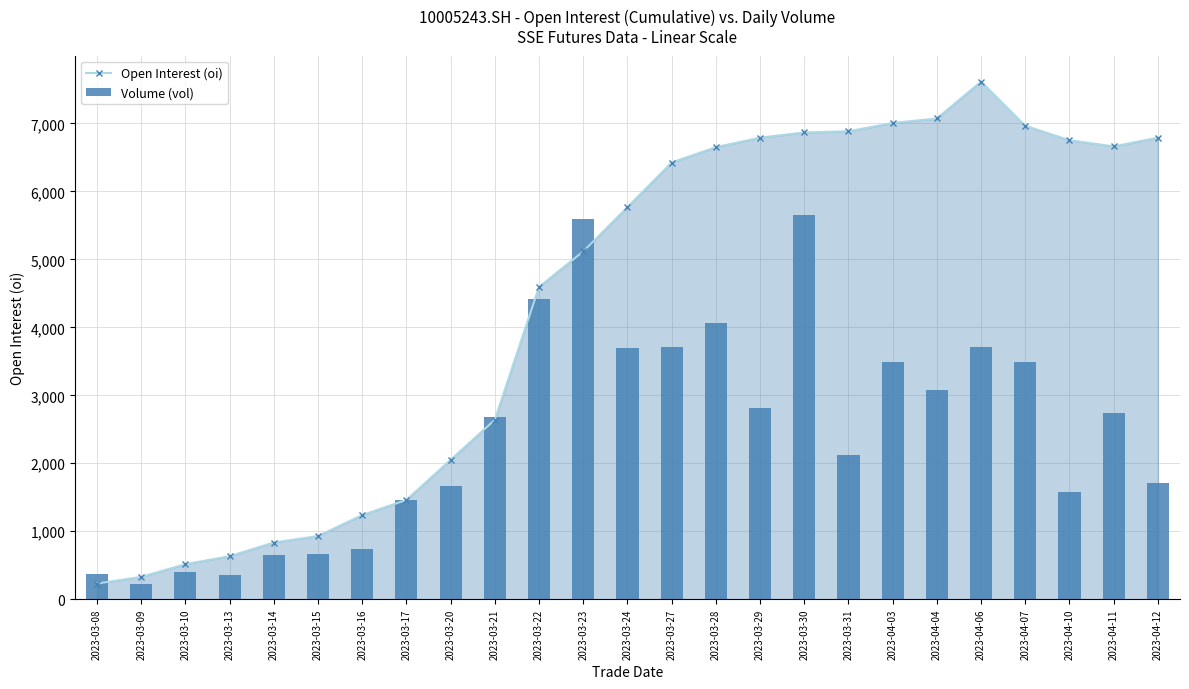

What is the highest value of the Volume (vol) series?

5649